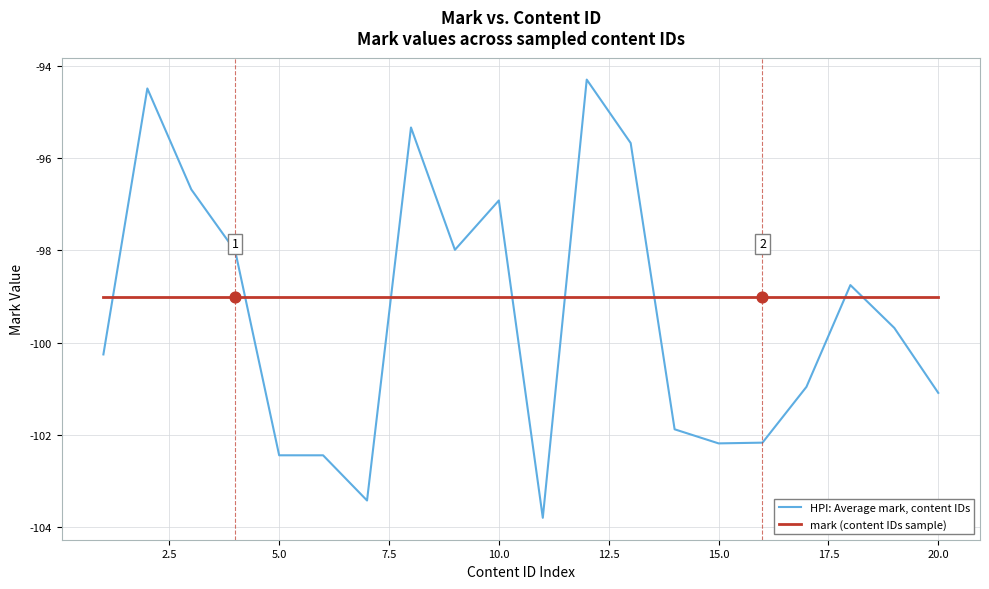

Which series has the largest total across all categories?

mark (content IDs sample)